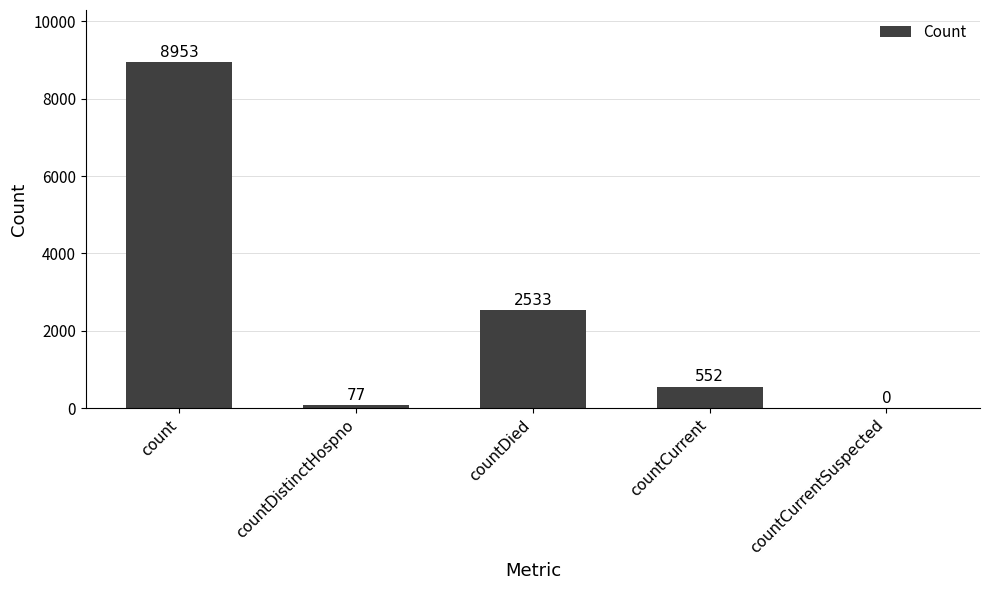

Where does the data first go above 552?

count